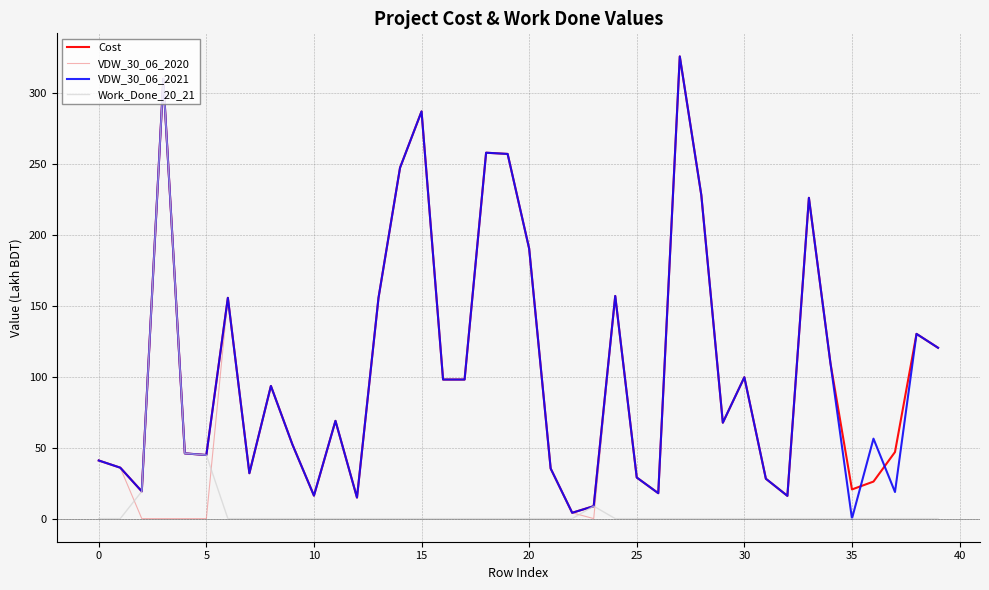

What is the maximum value shown in the chart?

325.5